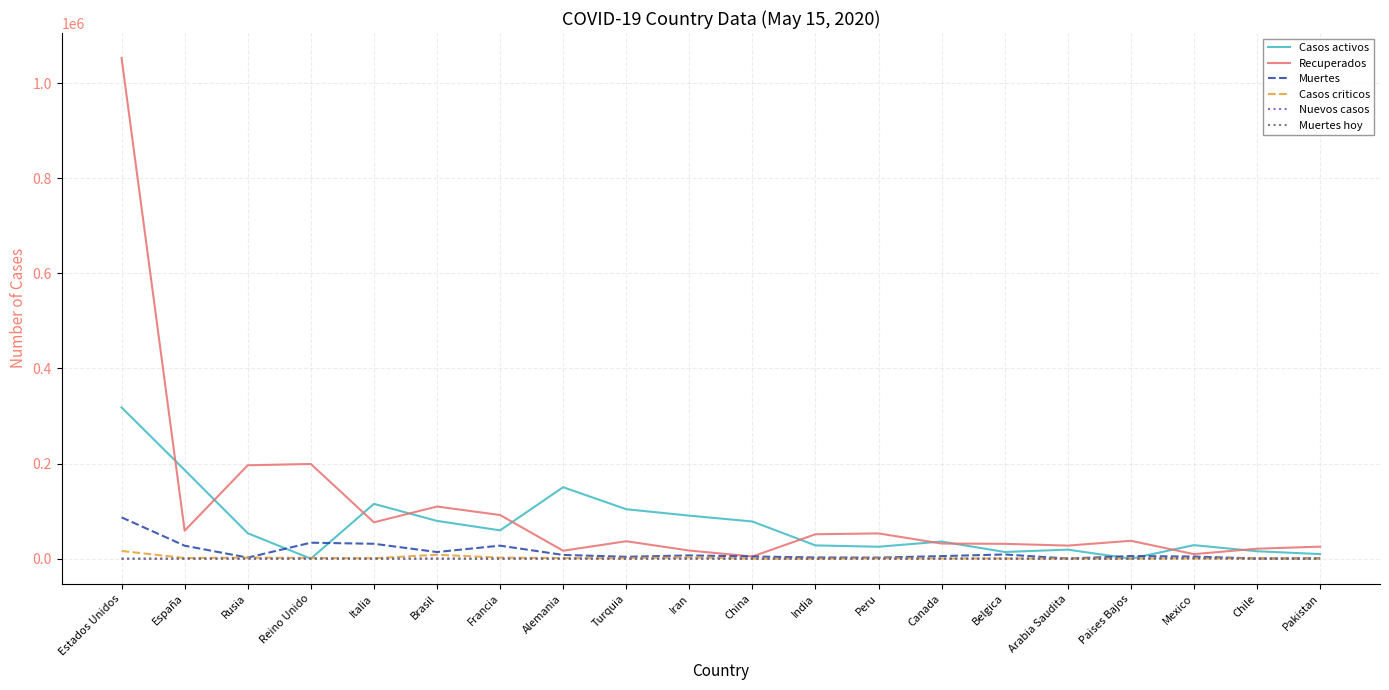

At which category is the sum across all series the highest?

Estados Unidos